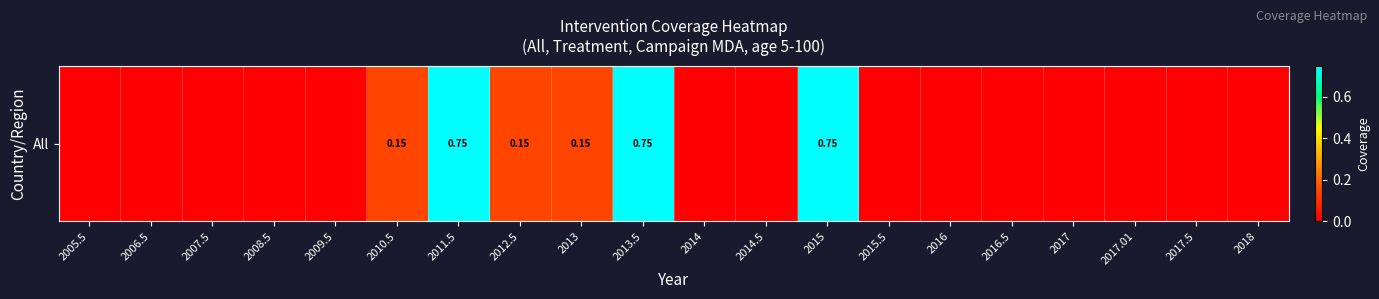

What is the difference between the maximum and minimum values?

0.8